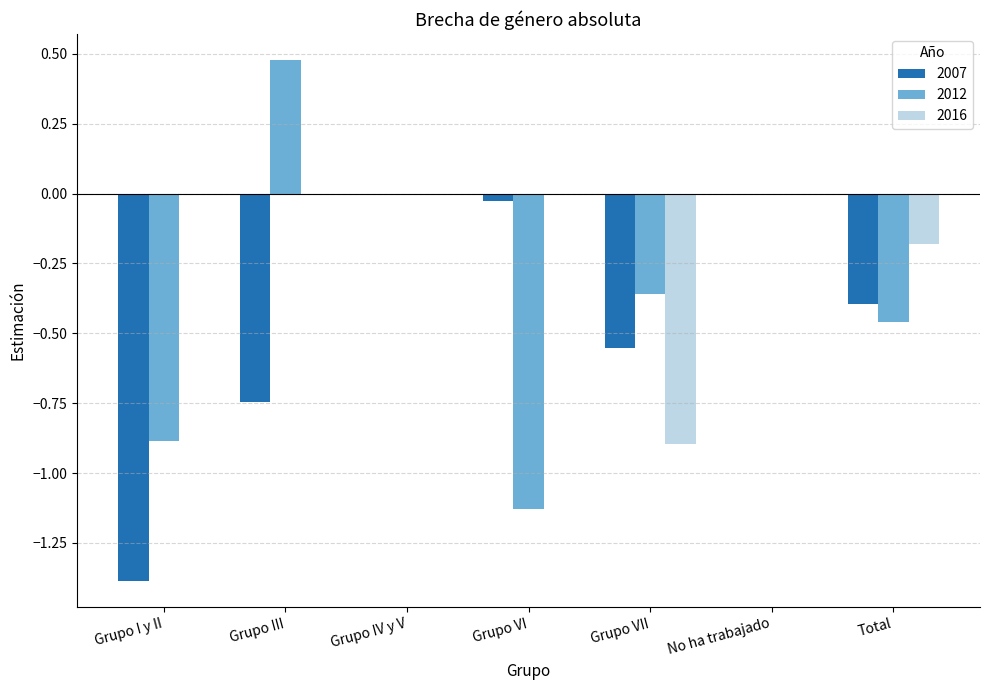

What is the total value across all series at Grupo I y II?

-2.3